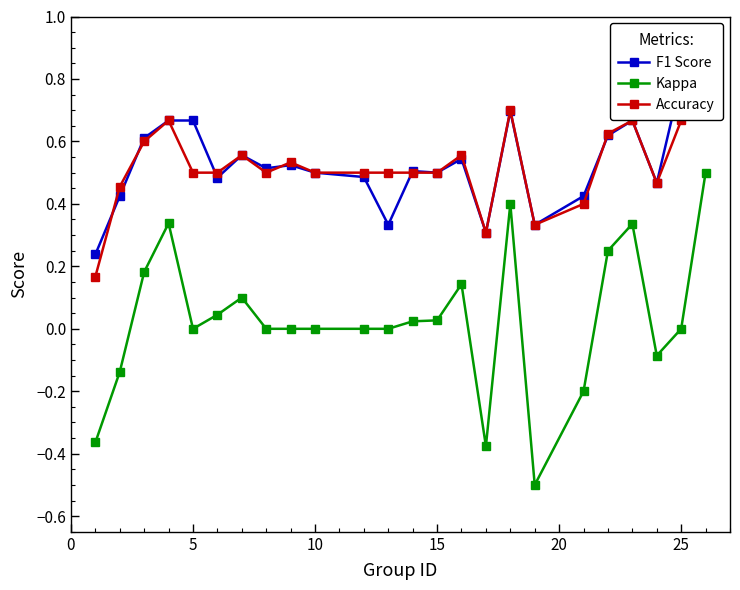

Where is the first local minimum for Kappa?

5